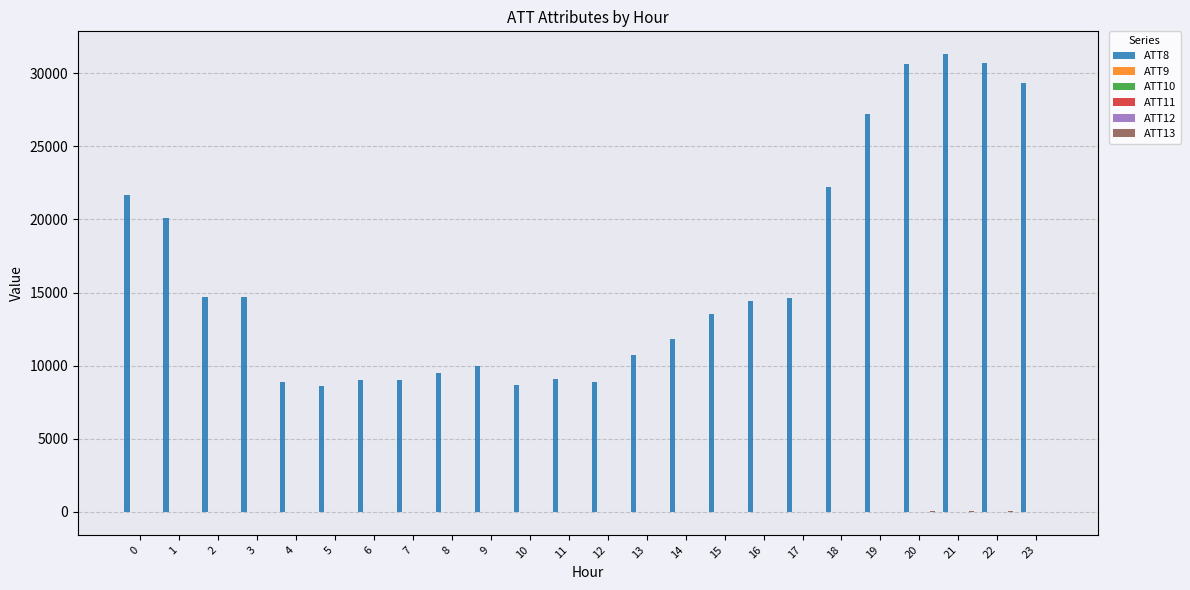

How many groups of bars are there?

24